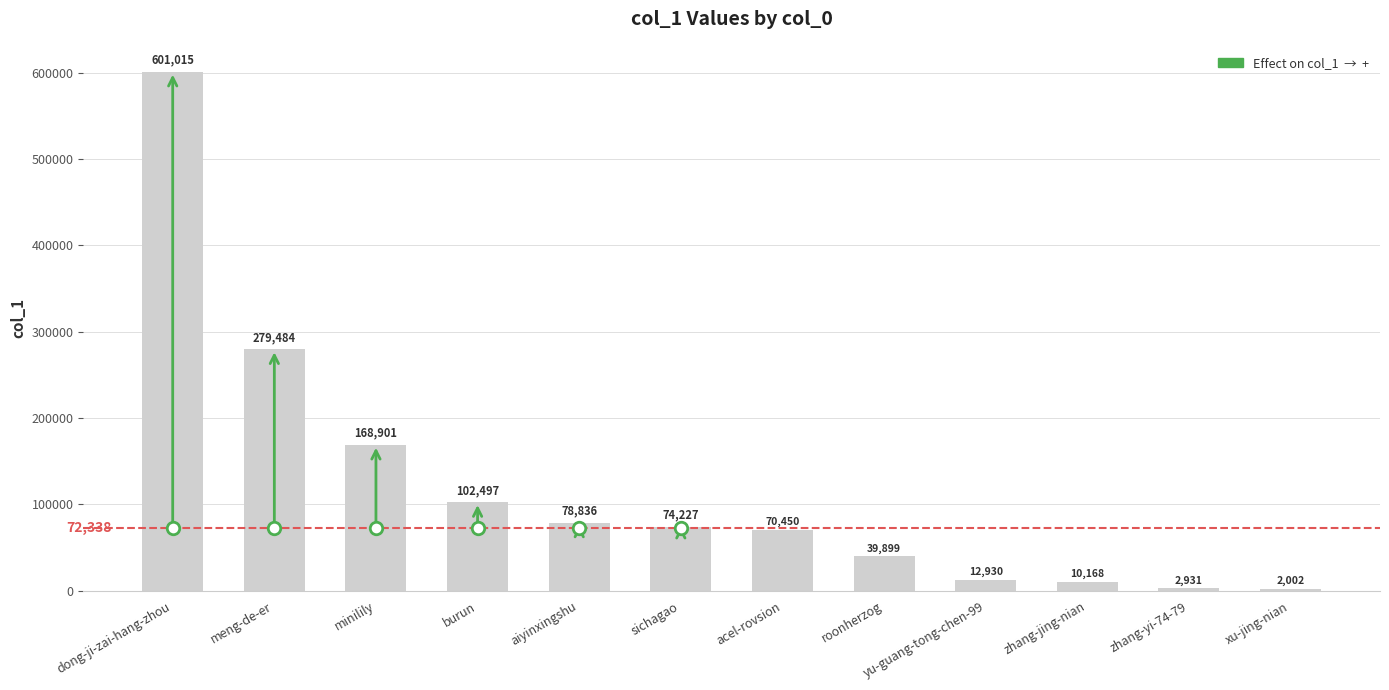

The value at minilily is 110506. True or false?

False